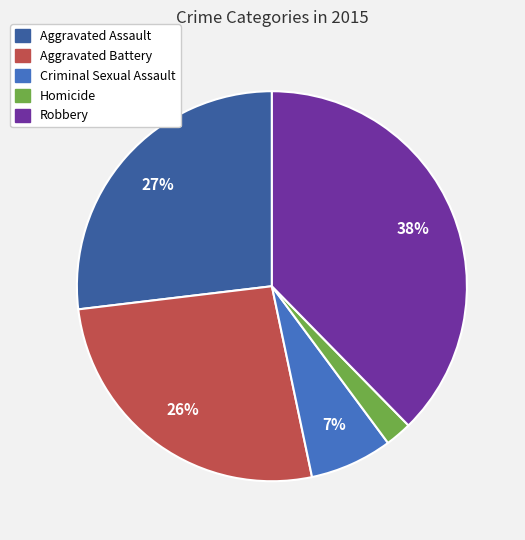

To the nearest percent, what percentage of the pie is Homicide?

2%